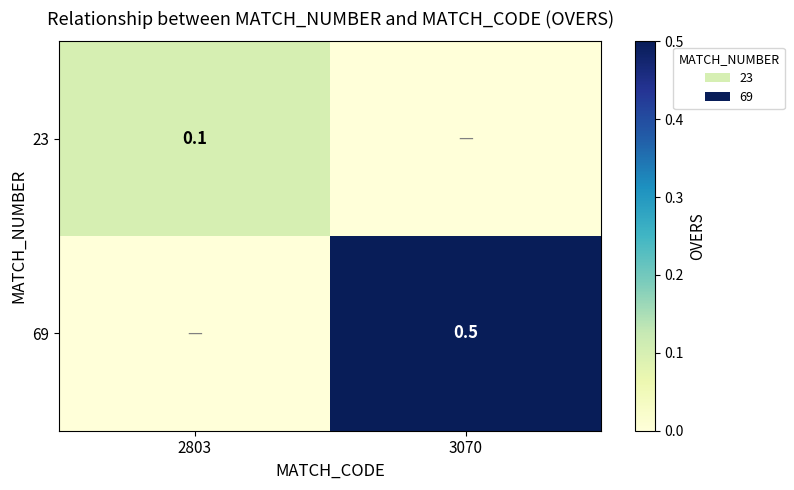

Is it true that 23 equals 0.1 at 2803?

True